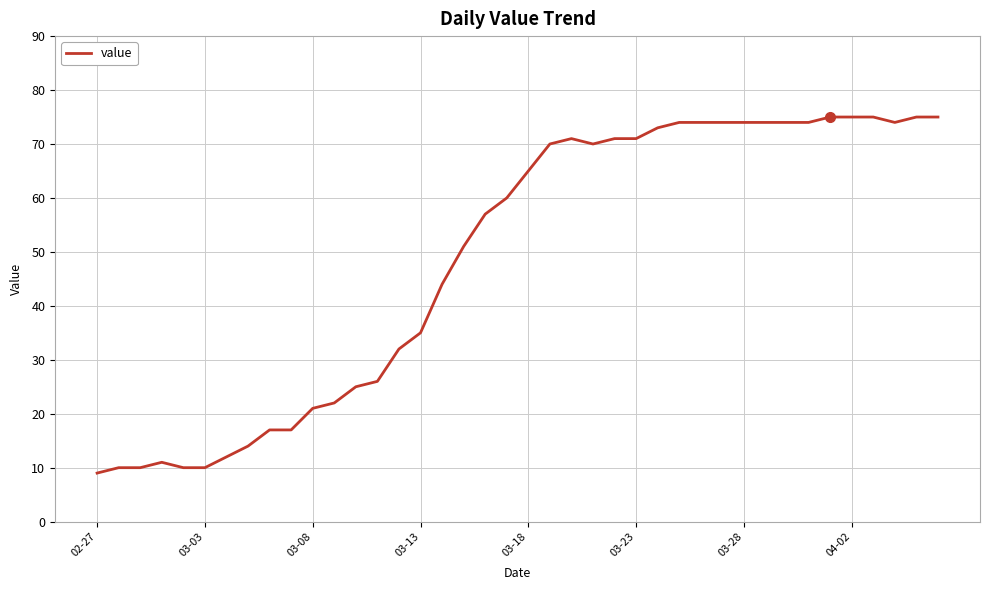

What is the greatest value displayed?

75